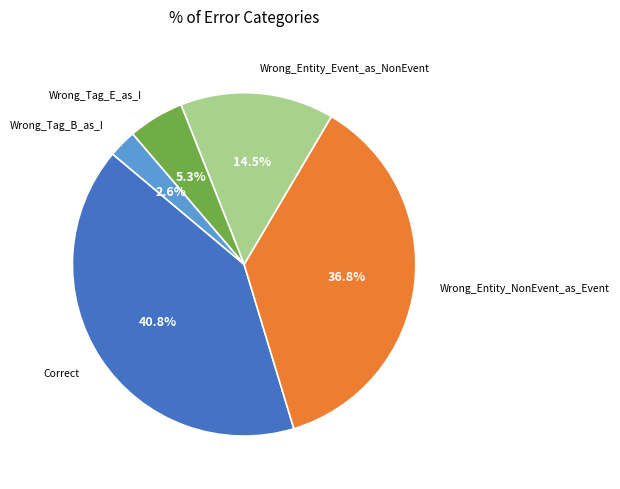

Between Wrong_Tag_E_as_I and Wrong_Entity_Event_as_NonEvent, which is larger?

Wrong_Entity_Event_as_NonEvent